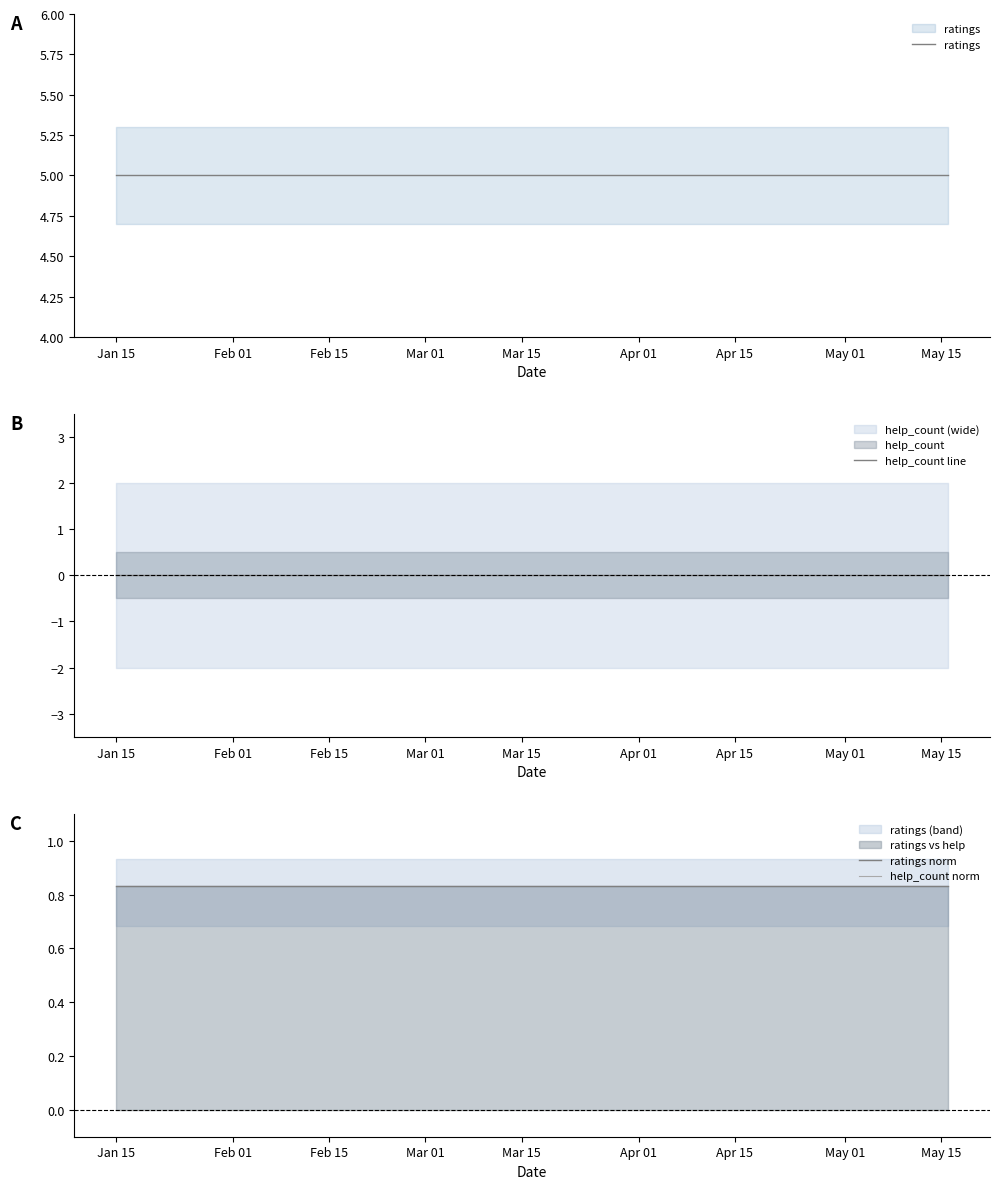

How many series are shown in this chart?

4